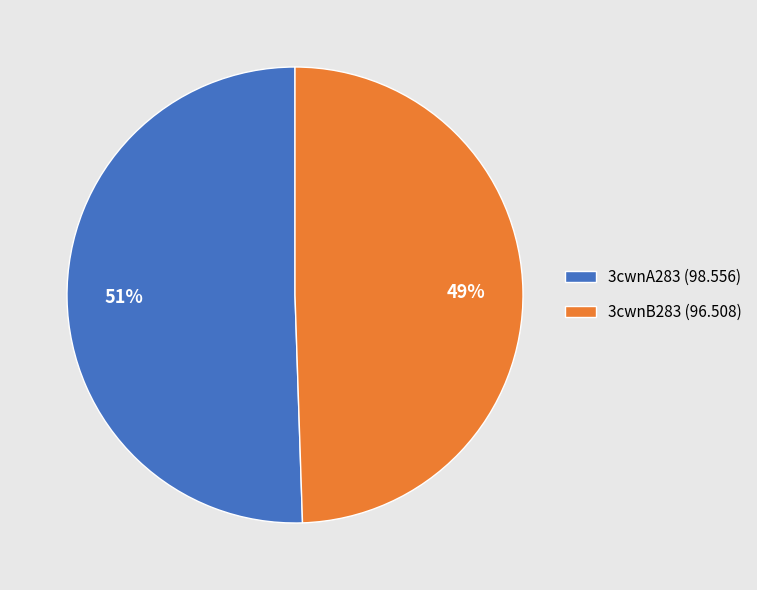

To the nearest percent, what portion does 3cwnA283 represent?

51%